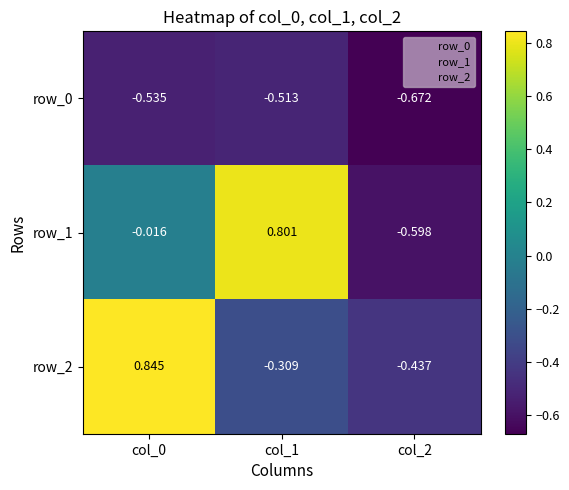

Is the value of row_1 at col_1 greater than the value of row_2 at col_0?

No